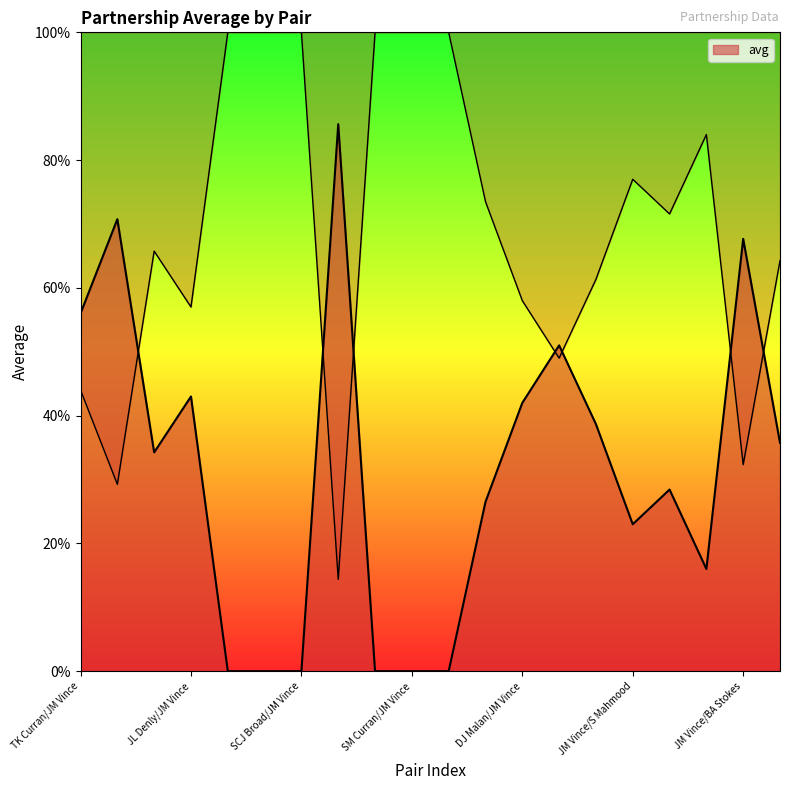

Rank the categories by value from highest to lowest.

C Overton/JM Vince, MW Parkinson/JM Vince, SCJ Broad/JM Vince, JM Vince/AD Hales, SM Curran/JM Vince, TS Roland-Jones/JM Vince, RJW Topley/JM Vince, JM Vince/S Mahmood, MM Ali/JM Vince, AU Rashid/JM Vince, LE Plunkett/JM Vince, CR Woakes/JM Vince, DJ Willey/JM Vince, DJ Malan/JM Vince, JL Denly/JM Vince, CJ Jordan/JM Vince, TK Curran/JM Vince, JM Vince/BA Stokes, SW Billings/JM Vince, JM Vince/JE Root